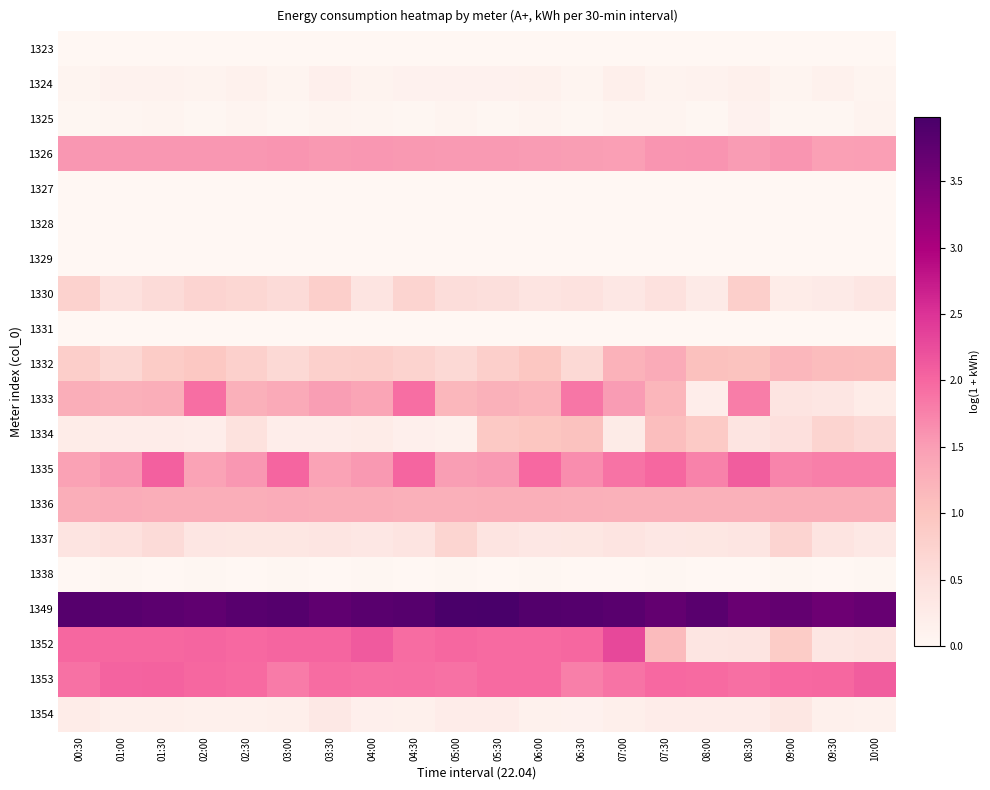

Reading left to right, extract all data points from this chart.

1323: 00:30=0.0	01:00=0.0	01:30=0.0	02:00=0.0	02:30=0.0	03:00=0.0	03:30=0.0	04:00=0.0	04:30=0.0	05:00=0.0	05:30=0.0	06:00=0.0	06:30=0.0	07:00=0.0	07:30=0.0	08:00=0.0	08:30=0.0	09:00=0.0	09:30=0.0	10:00=0.0
1324: 00:30=0.1	01:00=0.1	01:30=0.1	02:00=0.1	02:30=0.1	03:00=0.1	03:30=0.2	04:00=0.1	04:30=0.1	05:00=0.1	05:30=0.1	06:00=0.1	06:30=0.1	07:00=0.2	07:30=0.1	08:00=0.1	08:30=0.1	09:00=0.1	09:30=0.1	10:00=0.1
1325: 00:30=0.0	01:00=0.0	01:30=0.1	02:00=0.0	02:30=0.1	03:00=0.0	03:30=0.1	04:00=0.0	04:30=0.0	05:00=0.1	05:30=0.0	06:00=0.1	06:30=0.0	07:00=0.1	07:30=0.1	08:00=0.0	08:30=0.1	09:00=0.0	09:30=0.0	10:00=0.1
1326: 00:30=1.6	01:00=1.6	01:30=1.6	02:00=1.6	02:30=1.6	03:00=1.6	03:30=1.6	04:00=1.6	04:30=1.5	05:00=1.5	05:30=1.5	06:00=1.5	06:30=1.5	07:00=1.5	07:30=1.6	08:00=1.6	08:30=1.5	09:00=1.6	09:30=1.5	10:00=1.5
1327: 00:30=0.0	01:00=0.0	01:30=0.0	02:00=0.0	02:30=0.0	03:00=0.0	03:30=0.0	04:00=0.0	04:30=0.0	05:00=0.0	05:30=0.0	06:00=0.0	06:30=0.0	07:00=0.0	07:30=0.0	08:00=0.0	08:30=0.0	09:00=0.0	09:30=0.0	10:00=0.0
1328: 00:30=0.0	01:00=0.0	01:30=0.0	02:00=0.0	02:30=0.0	03:00=0.0	03:30=0.0	04:00=0.0	04:30=0.0	05:00=0.0	05:30=0.0	06:00=0.0	06:30=0.0	07:00=0.0	07:30=0.0	08:00=0.0	08:30=0.0	09:00=0.0	09:30=0.0	10:00=0.0
1329: 00:30=0.0	01:00=0.0	01:30=0.0	02:00=0.0	02:30=0.0	03:00=0.0	03:30=0.0	04:00=0.0	04:30=0.0	05:00=0.0	05:30=0.0	06:00=0.0	06:30=0.0	07:00=0.0	07:30=0.0	08:00=0.0	08:30=0.0	09:00=0.0	09:30=0.0	10:00=0.0
1330: 00:30=0.8	01:00=0.5	01:30=0.6	02:00=0.7	02:30=0.7	03:00=0.6	03:30=0.8	04:00=0.4	04:30=0.7	05:00=0.6	05:30=0.5	06:00=0.4	06:30=0.4	07:00=0.3	07:30=0.5	08:00=0.3	08:30=0.8	09:00=0.2	09:30=0.3	10:00=0.4
1331: 00:30=0.0	01:00=0.0	01:30=0.0	02:00=0.0	02:30=0.0	03:00=0.0	03:30=0.0	04:00=0.0	04:30=0.0	05:00=0.0	05:30=0.0	06:00=0.0	06:30=0.0	07:00=0.0	07:30=0.0	08:00=0.0	08:30=0.0	09:00=0.0	09:30=0.0	10:00=0.0
1332: 00:30=0.8	01:00=0.7	01:30=0.9	02:00=0.9	02:30=0.8	03:00=0.6	03:30=0.8	04:00=0.8	04:30=0.7	05:00=0.6	05:30=0.8	06:00=1.0	06:30=0.6	07:00=1.2	07:30=1.3	08:00=1.0	08:30=1.0	09:00=1.2	09:30=1.1	10:00=1.1
1333: 00:30=1.3	01:00=1.3	01:30=1.3	02:00=1.9	02:30=1.3	03:00=1.3	03:30=1.5	04:00=1.4	04:30=1.9	05:00=1.2	05:30=1.2	06:00=1.2	06:30=1.9	07:00=1.5	07:30=1.2	08:00=0.2	08:30=1.8	09:00=0.4	09:30=0.4	10:00=0.2
1334: 00:30=0.2	01:00=0.2	01:30=0.2	02:00=0.2	02:30=0.5	03:00=0.2	03:30=0.2	04:00=0.2	04:30=0.2	05:00=0.1	05:30=0.9	06:00=1.0	06:30=1.0	07:00=0.3	07:30=1.1	08:00=0.9	08:30=0.4	09:00=0.5	09:30=0.7	10:00=0.6
1335: 00:30=1.4	01:00=1.6	01:30=2.1	02:00=1.4	02:30=1.6	03:00=2.0	03:30=1.4	04:00=1.5	04:30=2.0	05:00=1.5	05:30=1.5	06:00=2.0	06:30=1.7	07:00=1.9	07:30=2.0	08:00=1.8	08:30=2.1	09:00=1.7	09:30=1.8	10:00=1.8
1336: 00:30=1.3	01:00=1.3	01:30=1.3	02:00=1.3	02:30=1.3	03:00=1.3	03:30=1.3	04:00=1.3	04:30=1.3	05:00=1.3	05:30=1.3	06:00=1.3	06:30=1.3	07:00=1.2	07:30=1.3	08:00=1.3	08:30=1.3	09:00=1.3	09:30=1.3	10:00=1.3
1337: 00:30=0.4	01:00=0.5	01:30=0.6	02:00=0.4	02:30=0.4	03:00=0.3	03:30=0.4	04:00=0.3	04:30=0.4	05:00=0.7	05:30=0.4	06:00=0.3	06:30=0.4	07:00=0.4	07:30=0.3	08:00=0.4	08:30=0.4	09:00=0.7	09:30=0.4	10:00=0.3
1338: 00:30=0.0	01:00=0.0	01:30=0.0	02:00=0.0	02:30=0.0	03:00=0.0	03:30=0.0	04:00=0.0	04:30=0.0	05:00=0.0	05:30=0.0	06:00=0.0	06:30=0.0	07:00=0.0	07:30=0.0	08:00=0.0	08:30=0.0	09:00=0.0	09:30=0.0	10:00=0.0
1349: 00:30=3.8	01:00=3.8	01:30=3.8	02:00=3.7	02:30=3.8	03:00=3.8	03:30=3.7	04:00=3.8	04:30=3.8	05:00=4.0	05:30=4.0	06:00=3.9	06:30=3.9	07:00=3.8	07:30=3.7	08:00=3.8	08:30=3.6	09:00=3.7	09:30=3.6	10:00=3.7
1352: 00:30=2.0	01:00=2.0	01:30=2.0	02:00=2.0	02:30=2.0	03:00=2.0	03:30=2.0	04:00=2.1	04:30=2.0	05:00=2.0	05:30=2.0	06:00=2.0	06:30=2.0	07:00=2.3	07:30=1.1	08:00=0.4	08:30=0.4	09:00=0.9	09:30=0.4	10:00=0.4
1353: 00:30=1.9	01:00=2.0	01:30=2.0	02:00=2.0	02:30=2.0	03:00=1.8	03:30=2.0	04:00=1.9	04:30=1.9	05:00=1.9	05:30=2.0	06:00=2.0	06:30=1.8	07:00=1.9	07:30=2.0	08:00=2.0	08:30=1.9	09:00=2.0	09:30=2.0	10:00=2.1
1354: 00:30=0.2	01:00=0.2	01:30=0.2	02:00=0.1	02:30=0.1	03:00=0.2	03:30=0.3	04:00=0.2	04:30=0.2	05:00=0.2	05:30=0.2	06:00=0.1	06:30=0.1	07:00=0.2	07:30=0.2	08:00=0.2	08:30=0.2	09:00=0.4	09:30=0.1	10:00=0.1